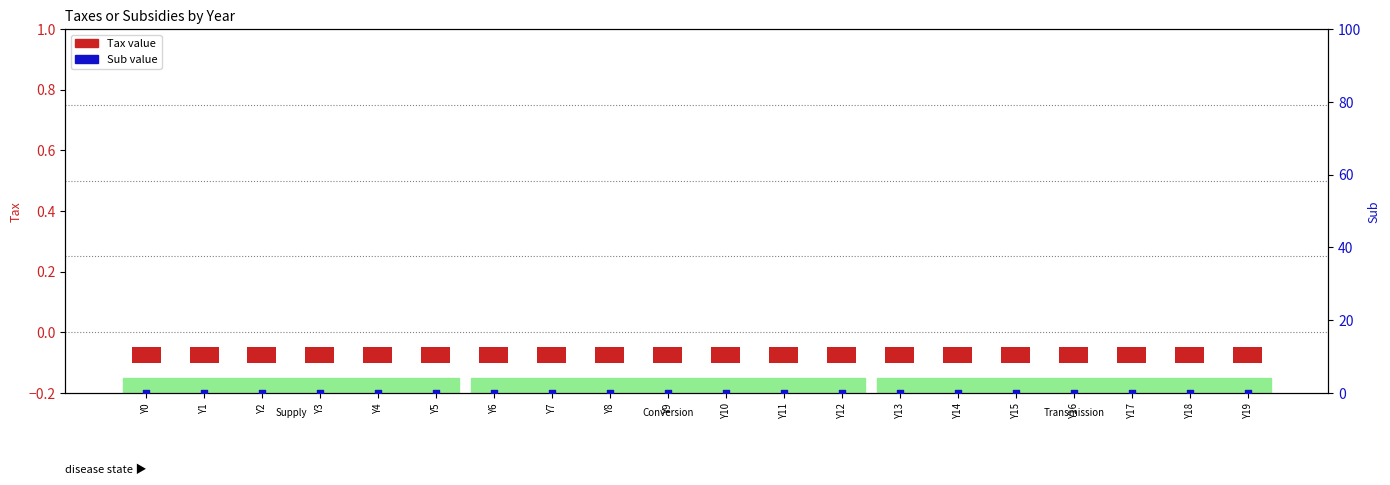

At which category is the sum across all series the highest?

Y0